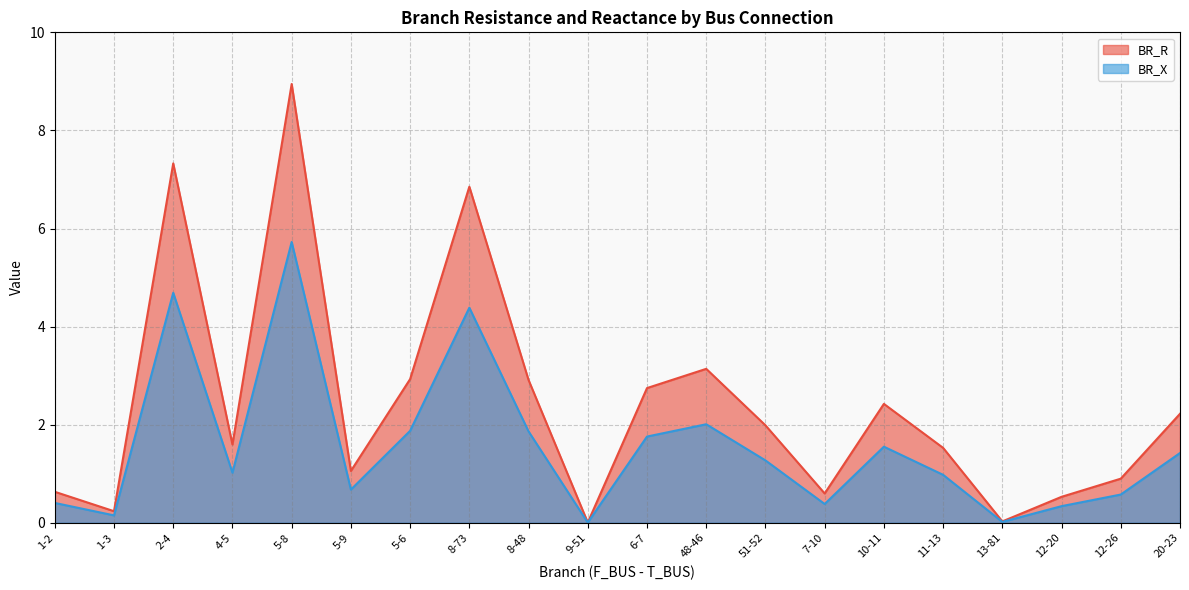

At which category is the sum across all series the highest?

5-8